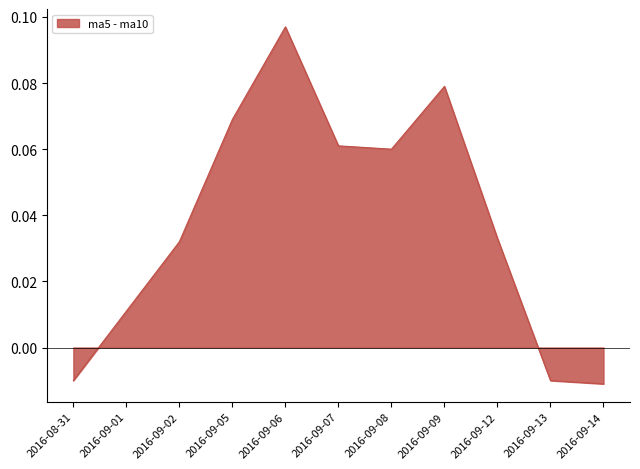

What position from the right is 2016-09-14?

1